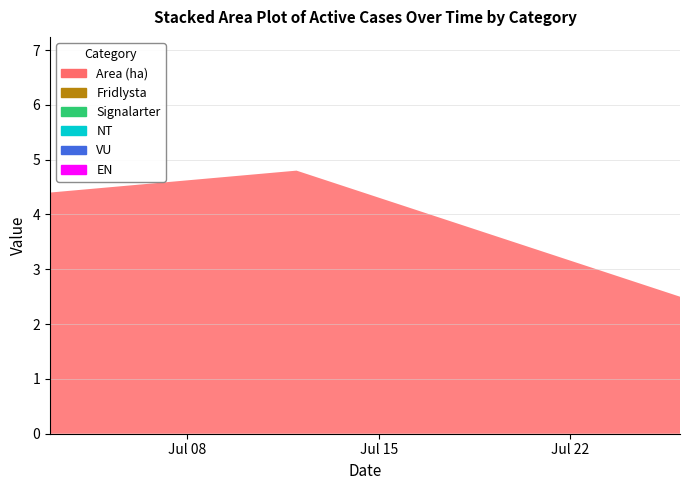

Reading left to right, transcribe all the data shown in this chart.

Area (ha): 4.4	4.8	2.5
Fridlysta: 0.0	0.0	0.0
Signalarter: 0.0	0.0	0.0
NT: 0.0	0.0	0.0
VU: 0.0	0.0	0.0
EN: 0.0	0.0	0.0